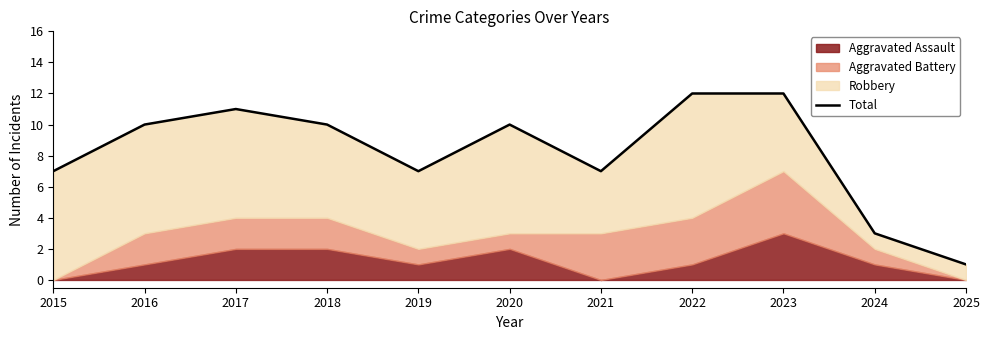

What is the smallest value displayed?

1